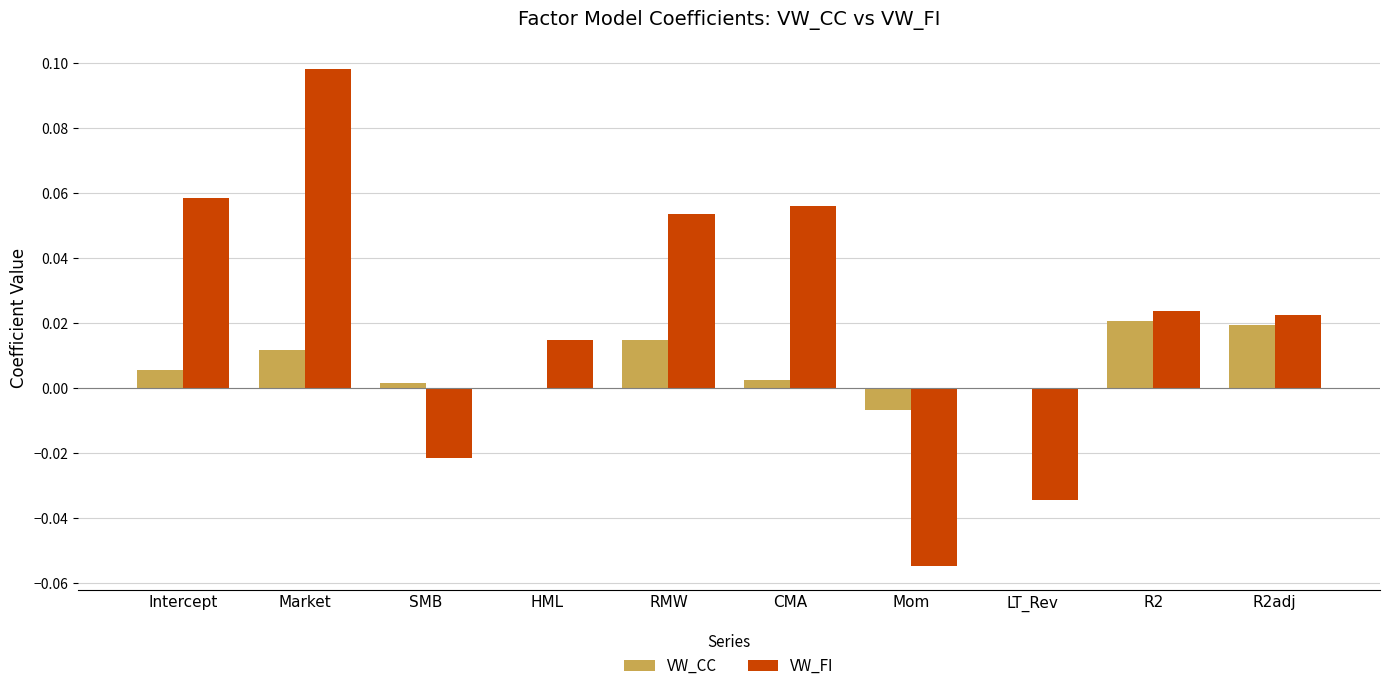

Where is VW_FI nearest to the value 0?

HML